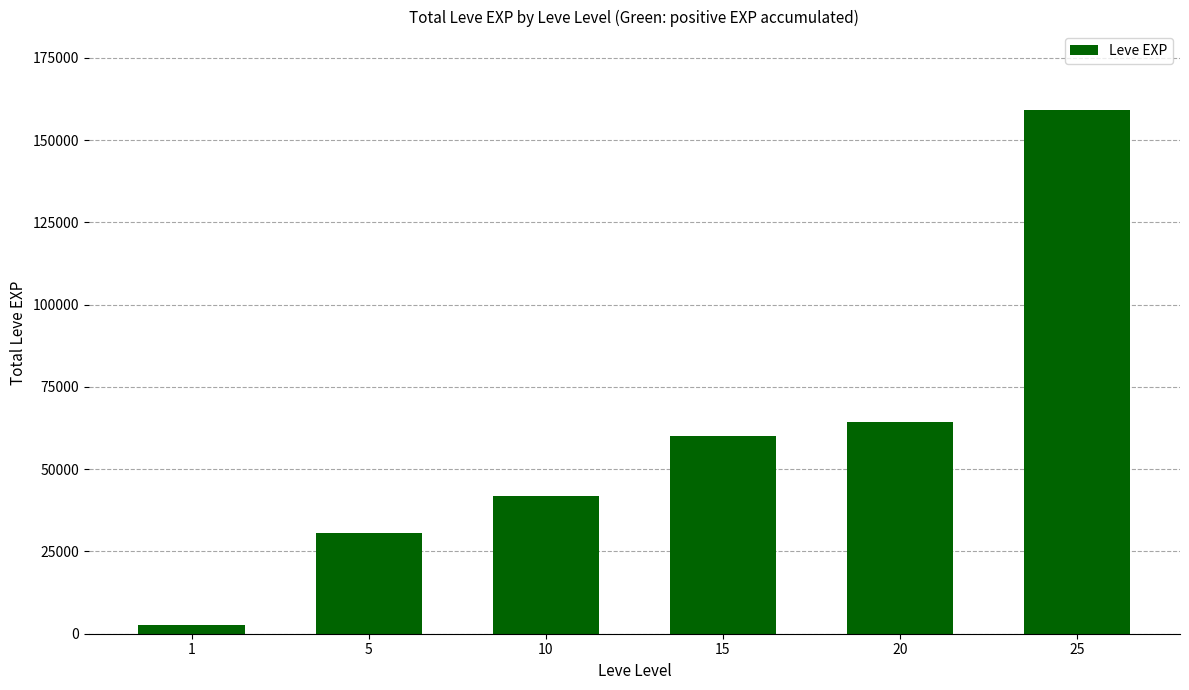

How many series are shown in this chart?

1